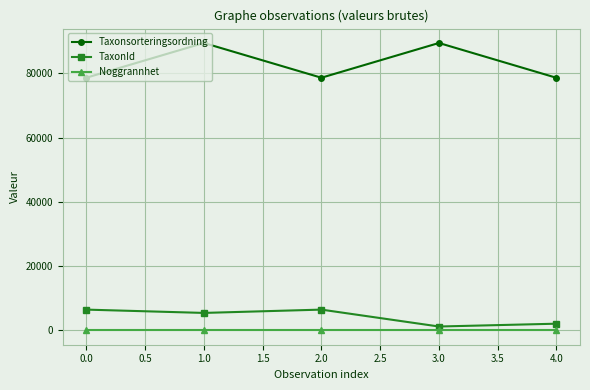

Between 0.0 and 1.0, which series saw the biggest shift?

Taxonsorteringsordning